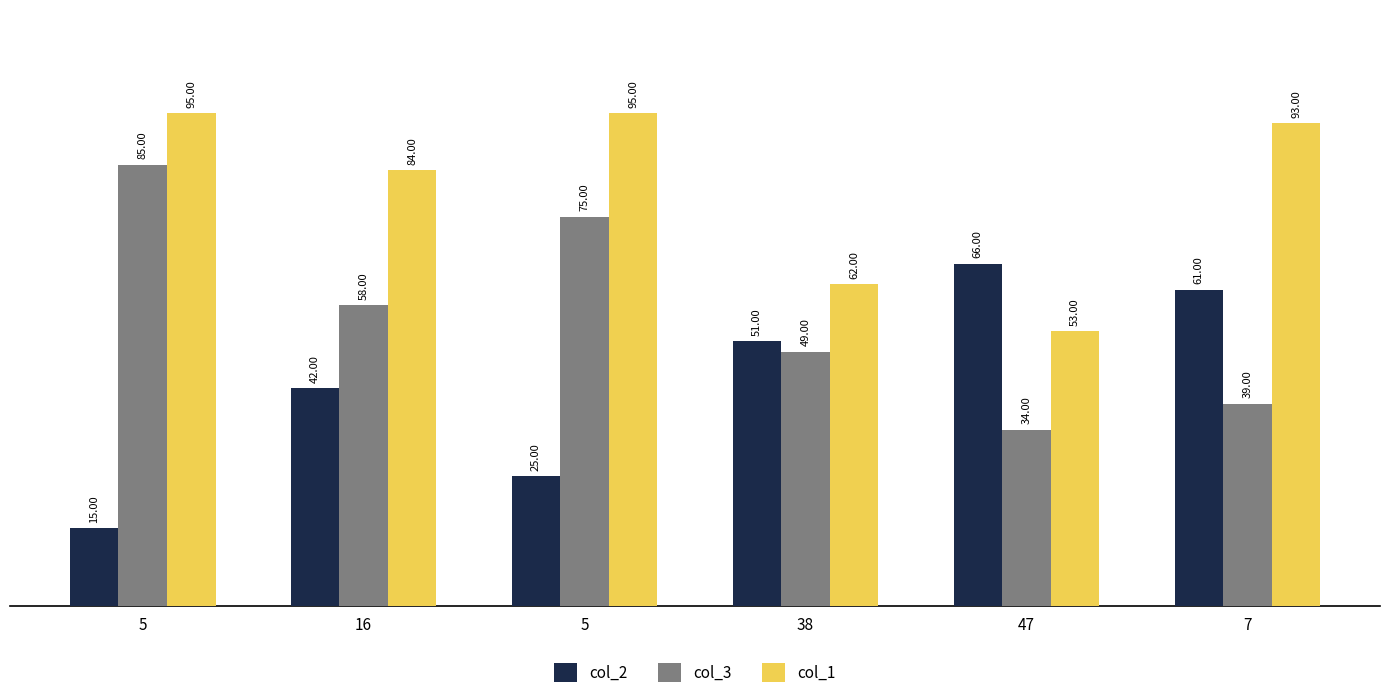

What are all the series names shown in the legend?

col_2, col_3, col_1